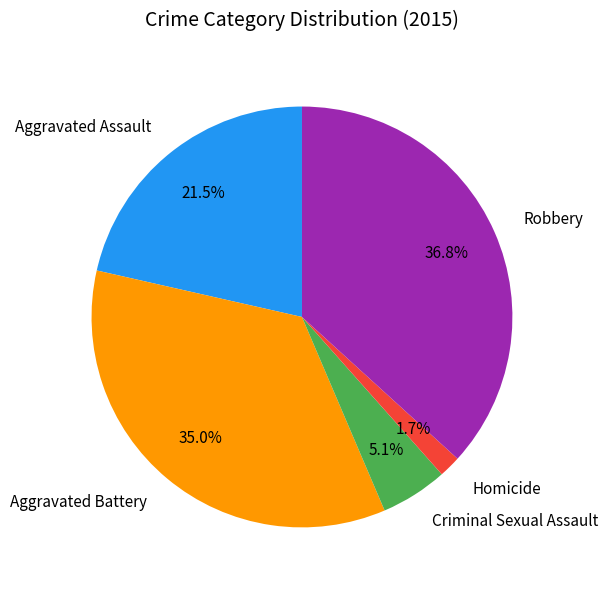

Between Criminal Sexual Assault and Robbery, which is larger?

Robbery